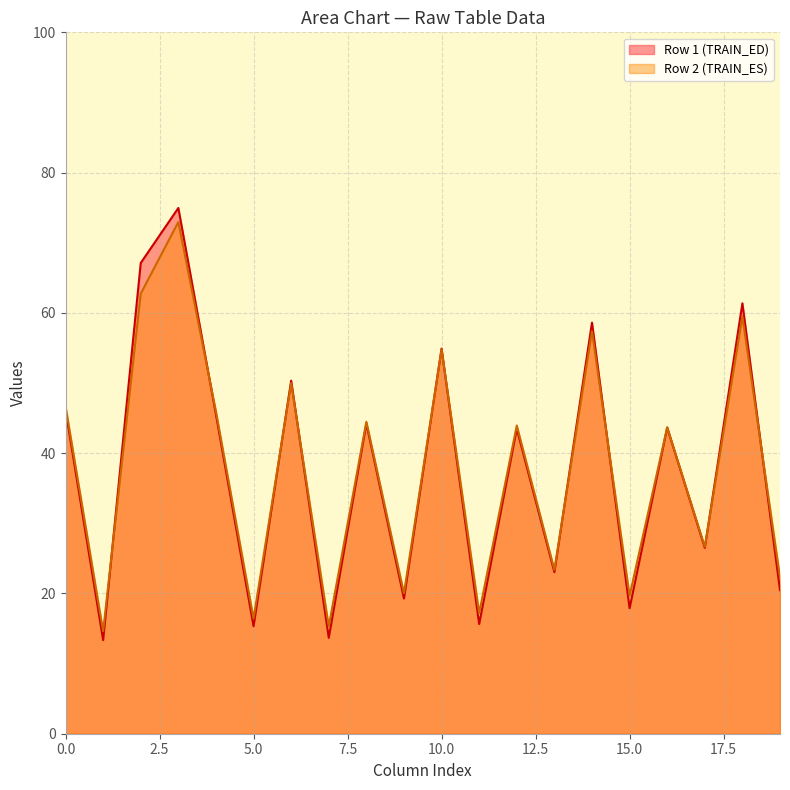

Which series has the widest spread of values?

Row 1 (TRAIN_ED)